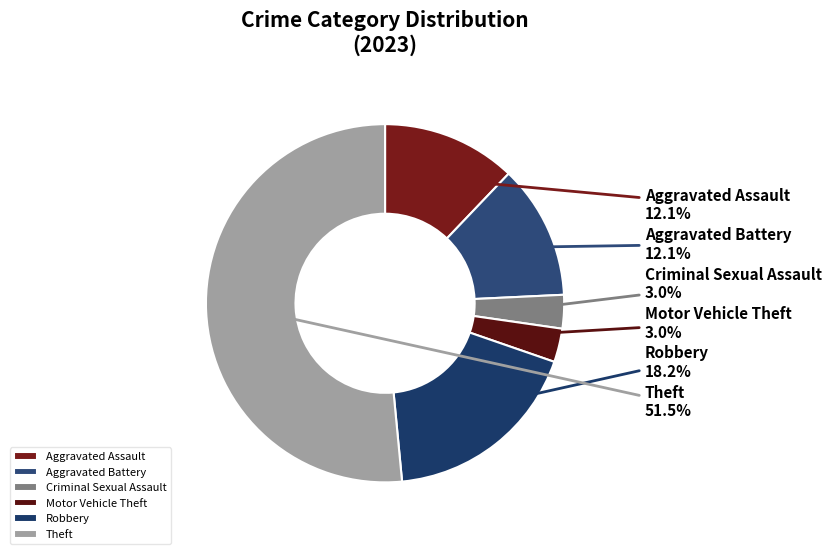

Is there a majority slice in this chart?

Yes